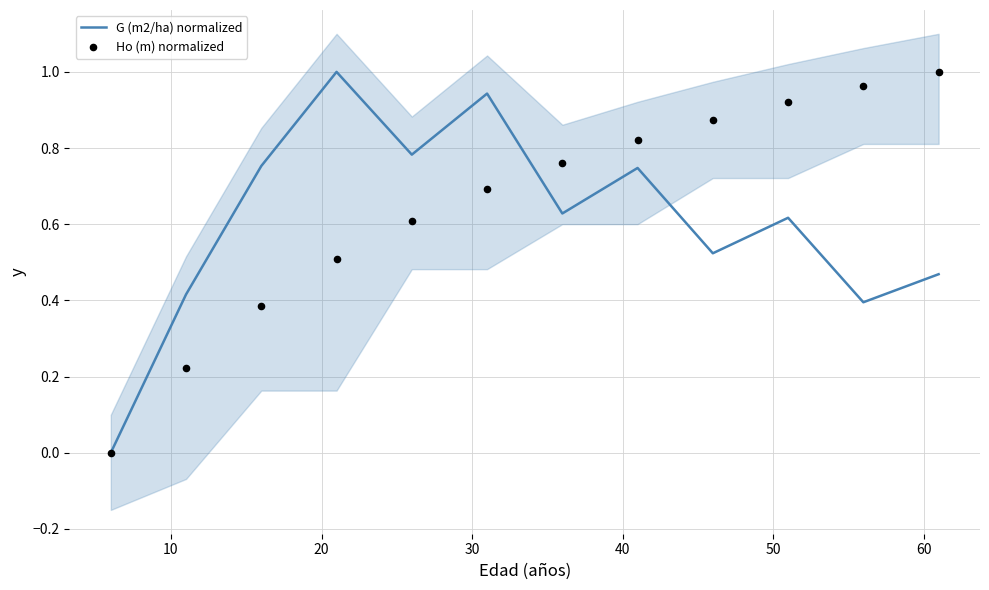

Which series has the largest total across all categories?

Ho (m) normalized